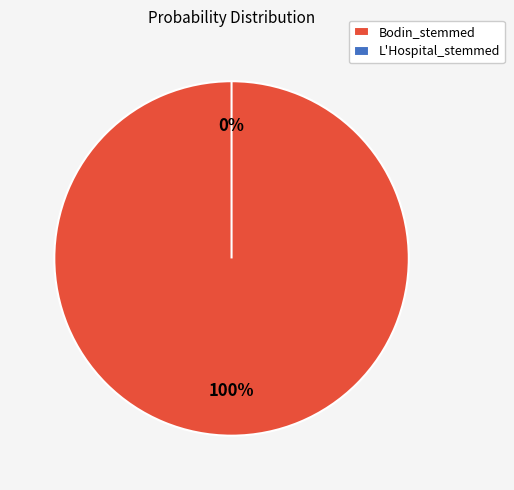

The L'Hospital_stemmed slice represents 0% of the pie. True or false?

True